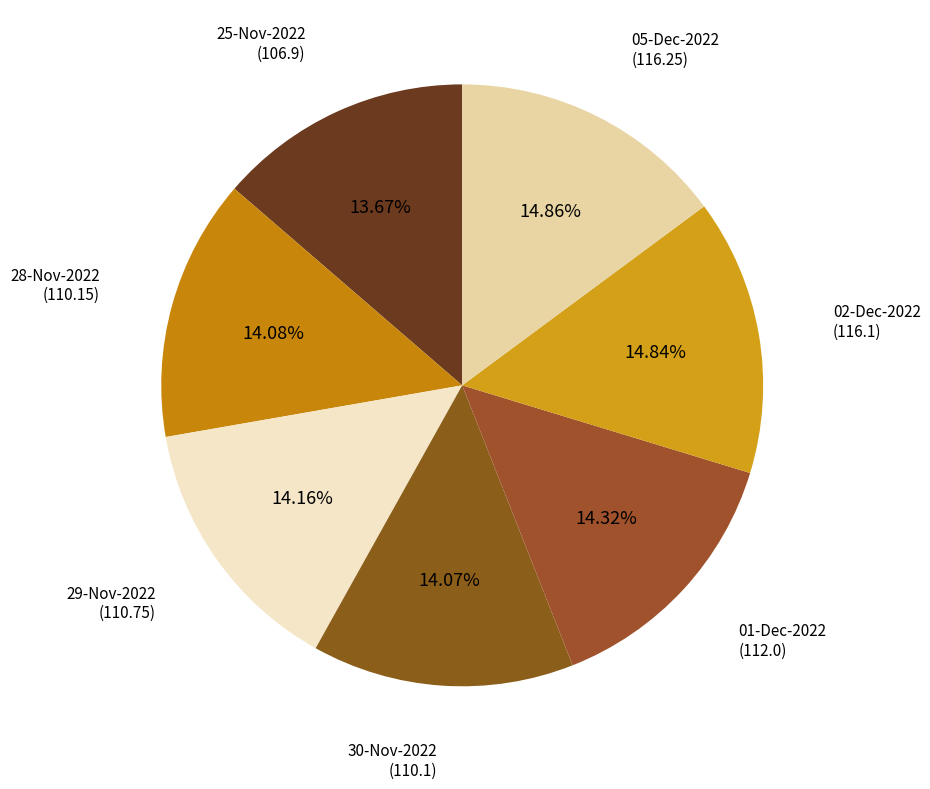

Approximately how many times larger is the value at 01-Dec-2022 compared to 28-Nov-2022?

1.0